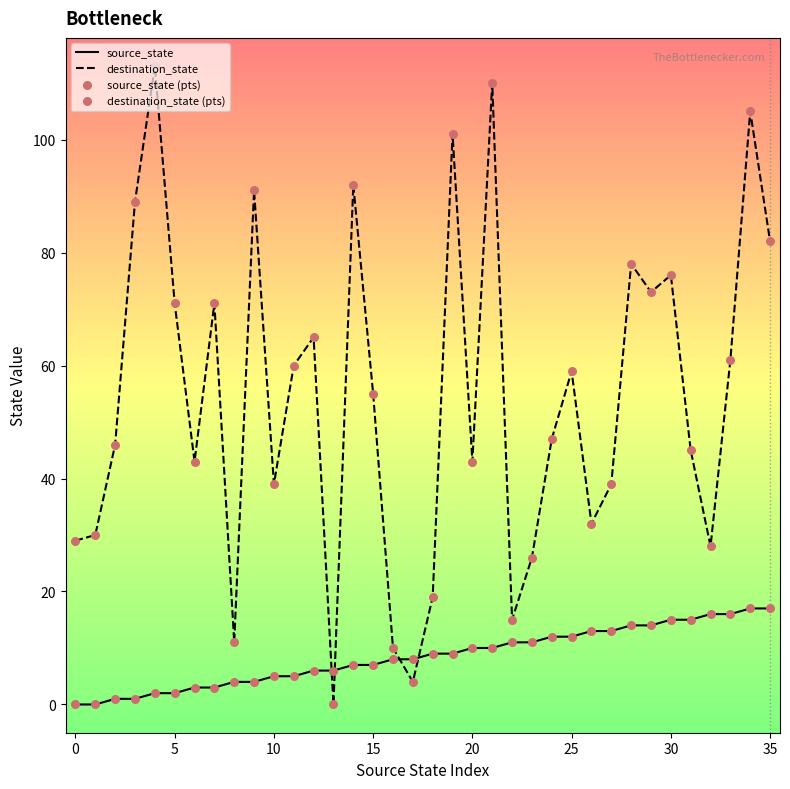

Which series has the widest spread of values?

destination_state